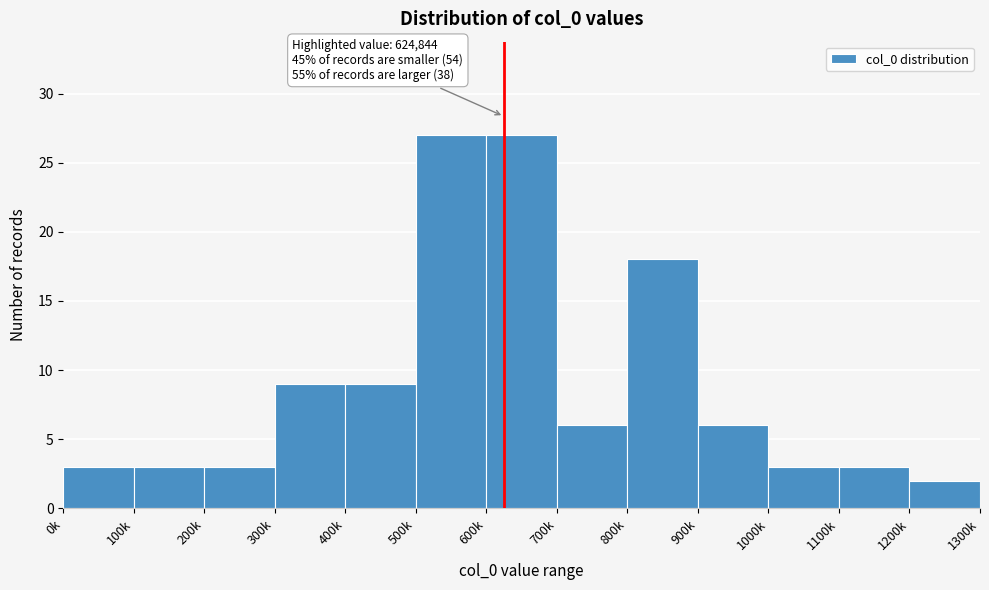

Reading left to right, extract all data points from this chart.

3	3	3	9	9	27	27	6	18	6	3	3	2